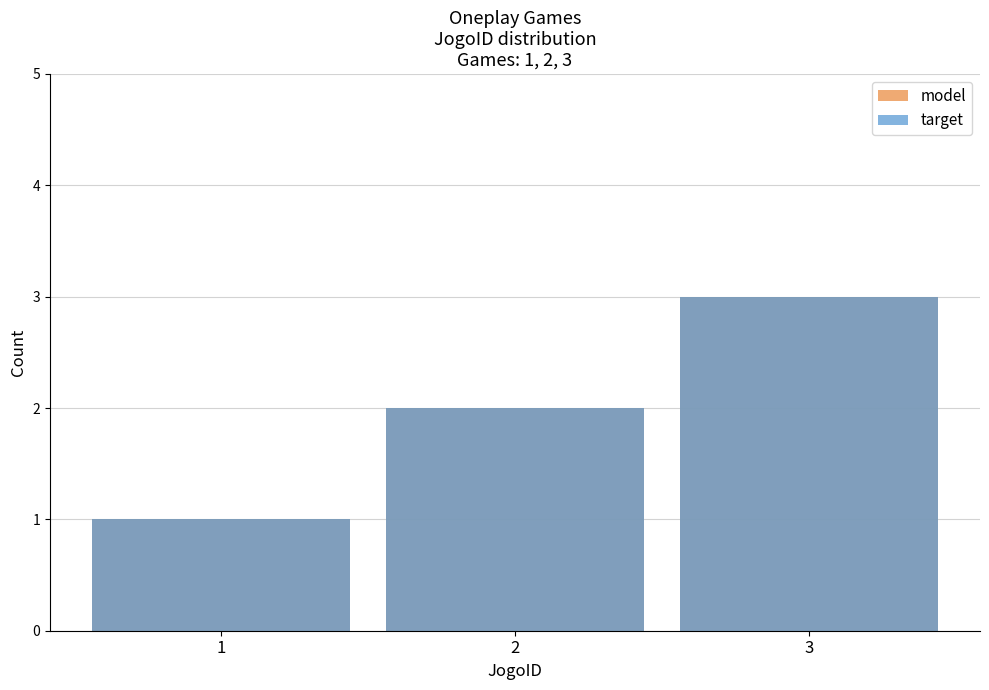

Reading left to right, list all the values displayed in this chart.

model: 1=1	2=2	3=3
target: 1=1	2=2	3=3